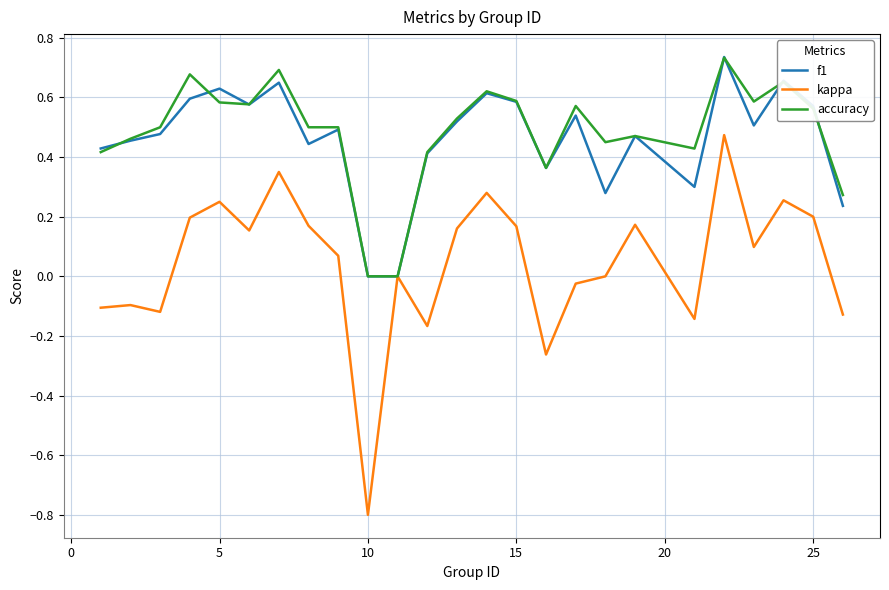

Which series has the widest spread of values?

kappa